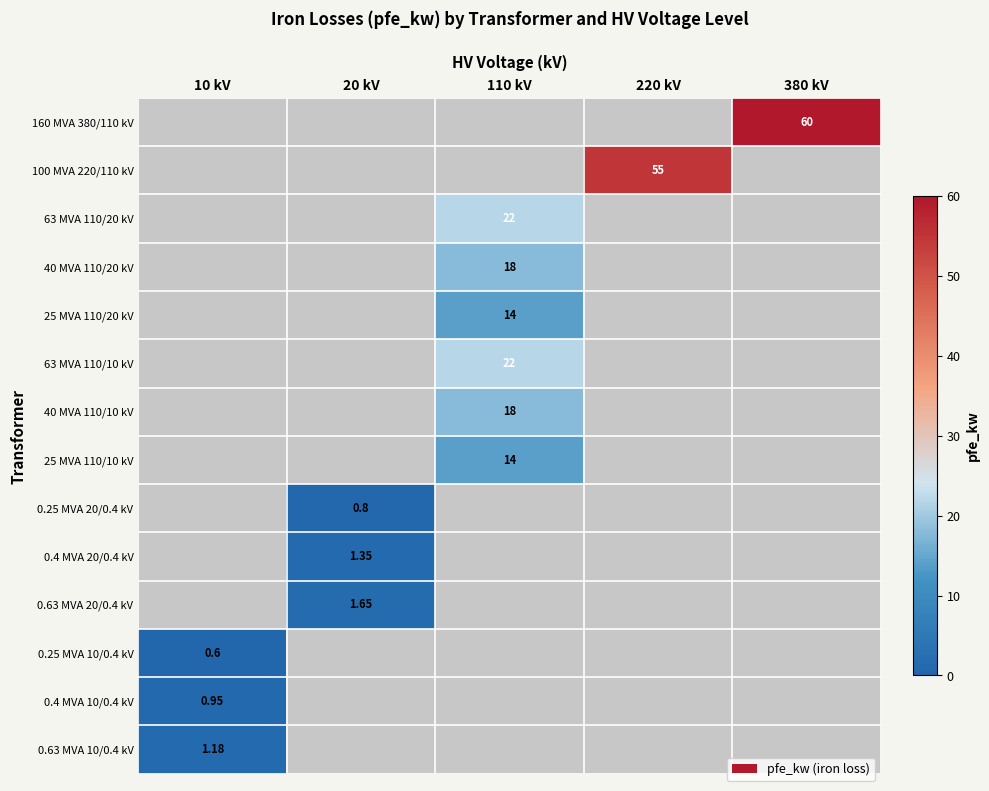

Which category has the highest value in the 0.63 MVA 10/0.4 kV series?

10 kV